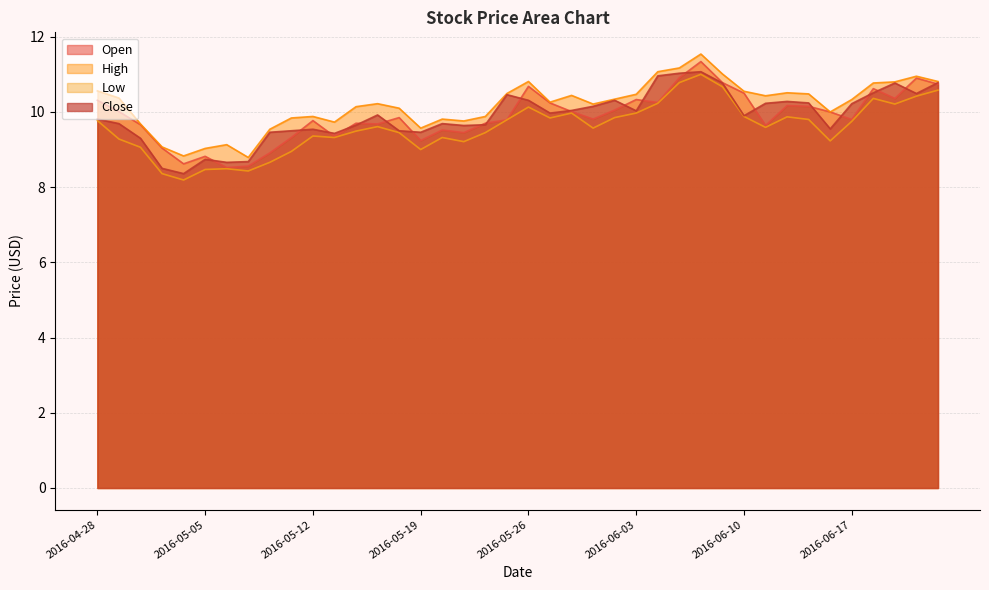

What position from the left is 2016-06-14?

33